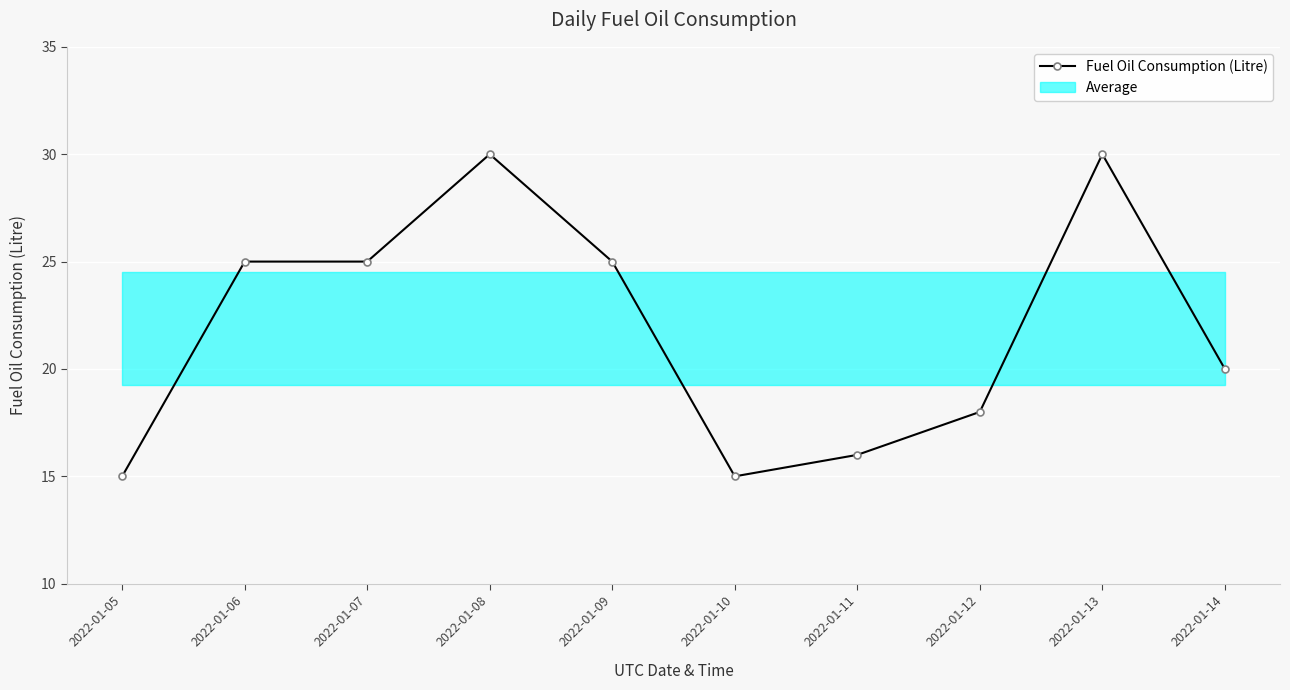

The chart shows a value of 30 at 2022-01-08. True or false?

True